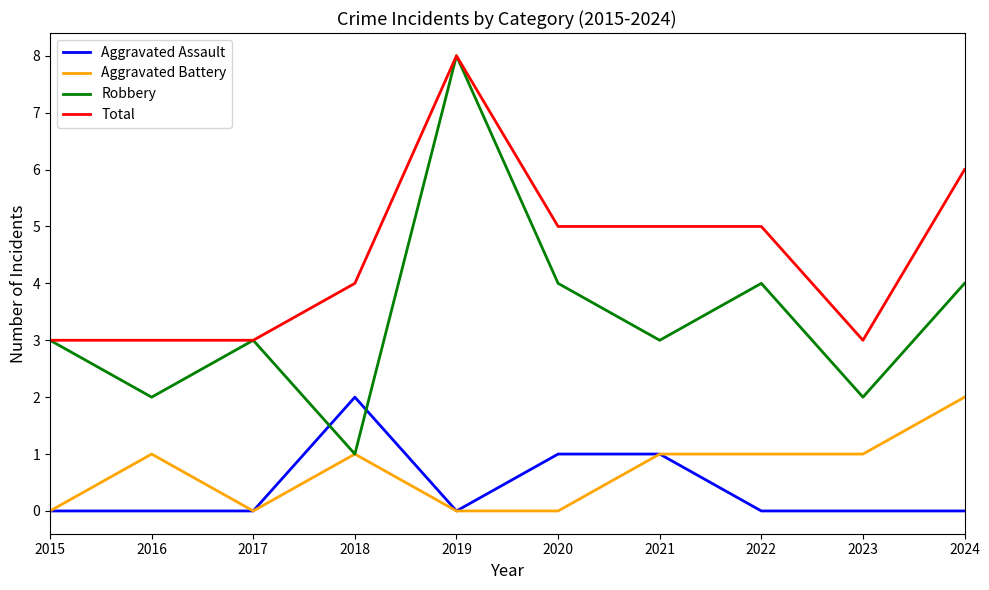

Which label corresponds to the largest value in the chart?

2019